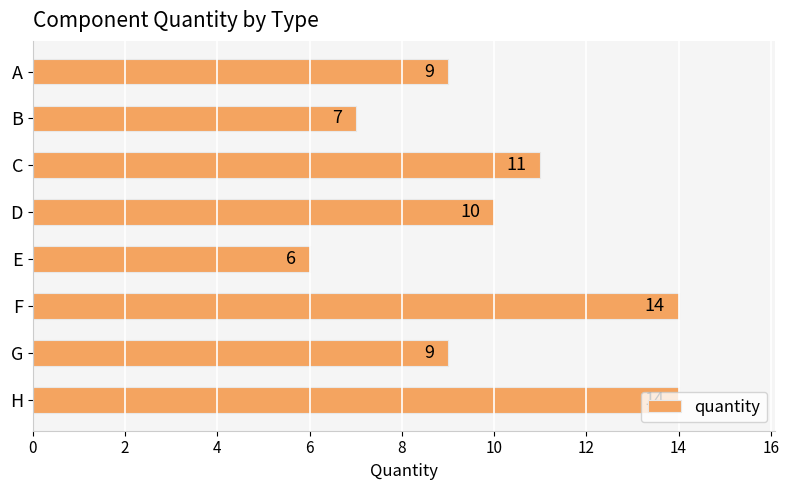

What is the sum of all values?

80